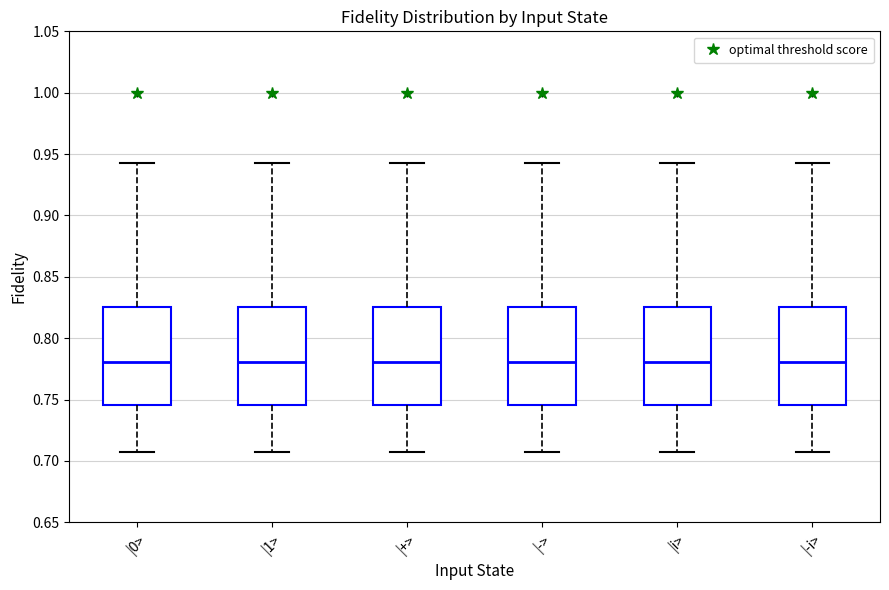

Reading left to right, read every box against the y-axis: the position of its median line, the range the box covers, and the ends of its whiskers. The values are not printed on the chart, so give them approximately, as read against the axis.

|0>: median 0.780, box 0.745 to 0.825, whiskers 0.705 to 0.945
|1>: median 0.780, box 0.745 to 0.825, whiskers 0.705 to 0.945
|+>: median 0.780, box 0.745 to 0.825, whiskers 0.705 to 0.945
|->: median 0.780, box 0.745 to 0.825, whiskers 0.705 to 0.945
|i>: median 0.780, box 0.745 to 0.825, whiskers 0.705 to 0.945
|-i>: median 0.780, box 0.745 to 0.825, whiskers 0.705 to 0.945